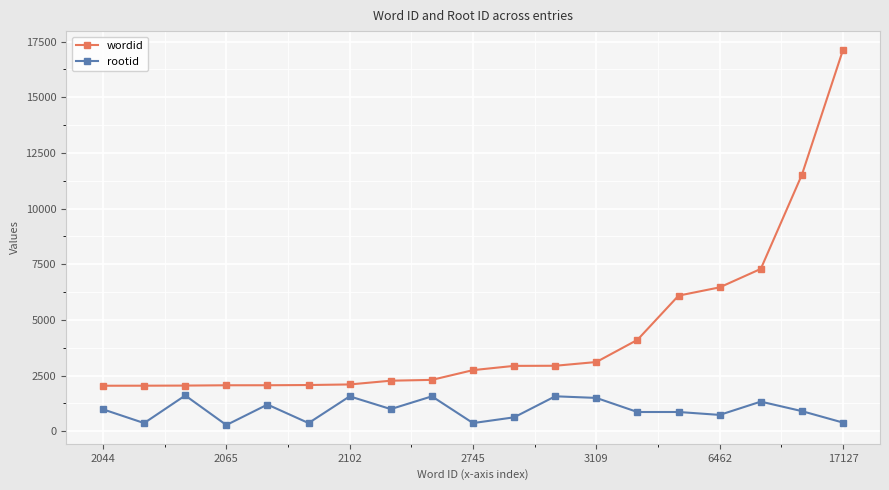

What is the value of the wordid point at the 5th from the left?

2066